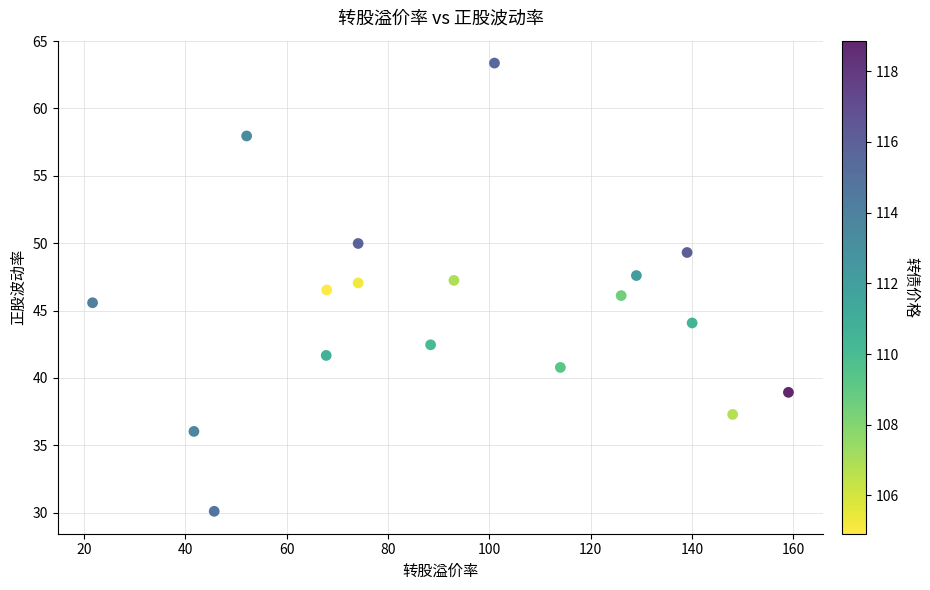

What is the range of Y values (max minus min)?

33.3